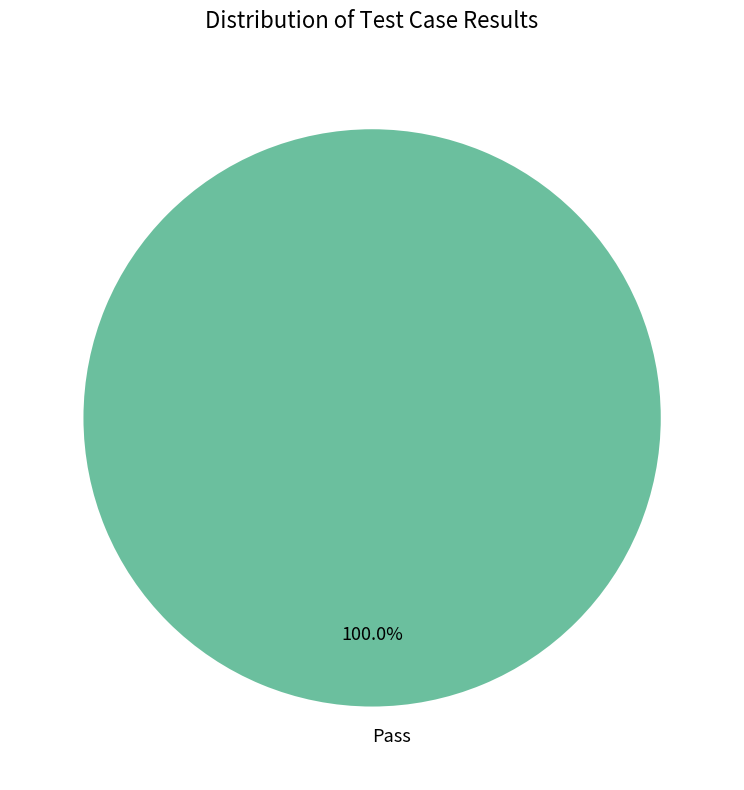

Rank the categories by value from lowest to highest.

Pass